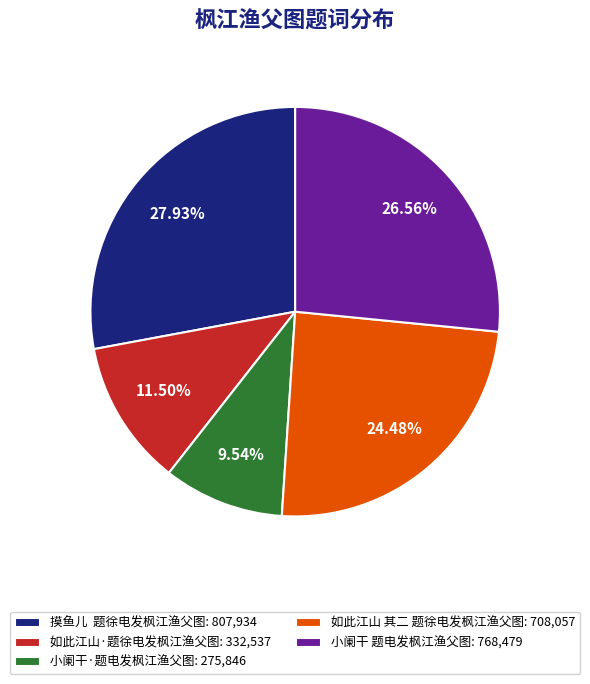

What is the smallest slice in the pie chart?

小阑干·题电发枫江渔父图